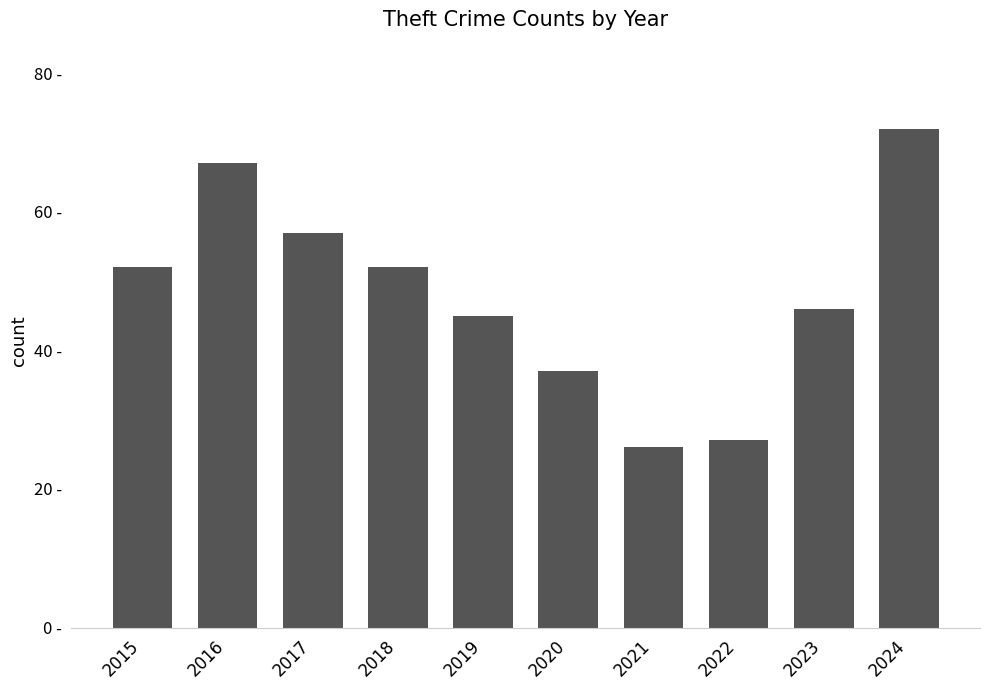

Does the chart contain any negative values?

No